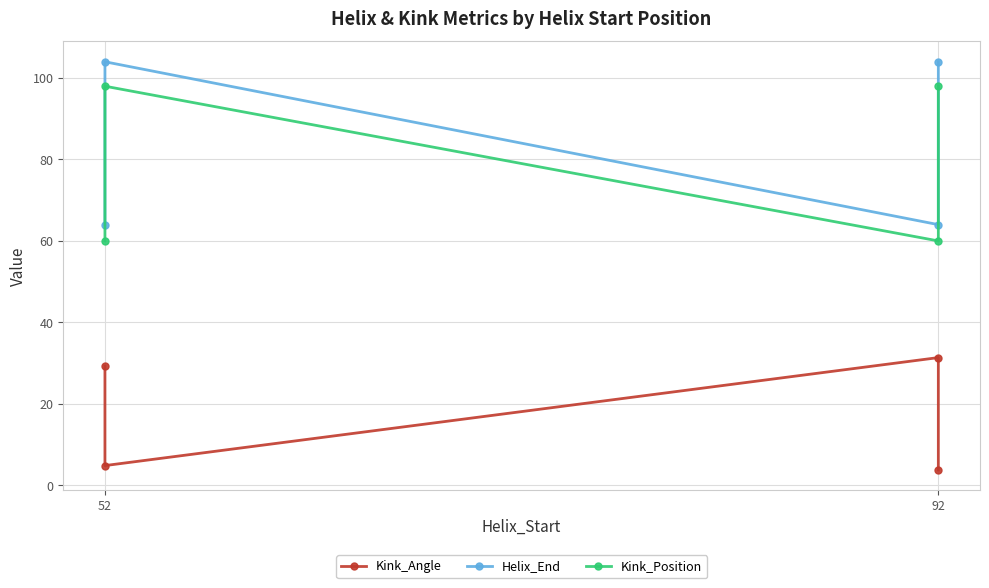

Between 2 and 3, which series saw the biggest shift?

Helix_End